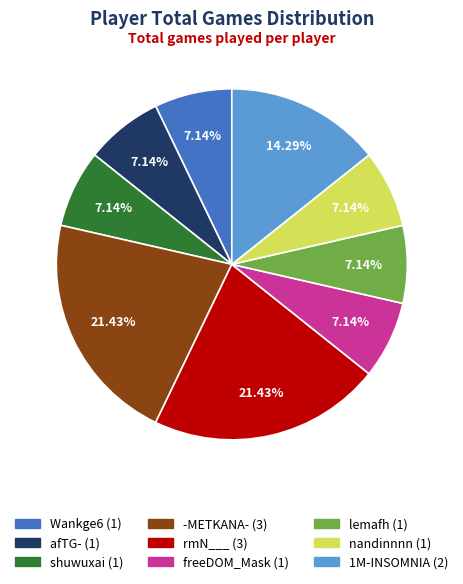

To the nearest percent, what percentage of the pie is freeDOM_Mask?

7%